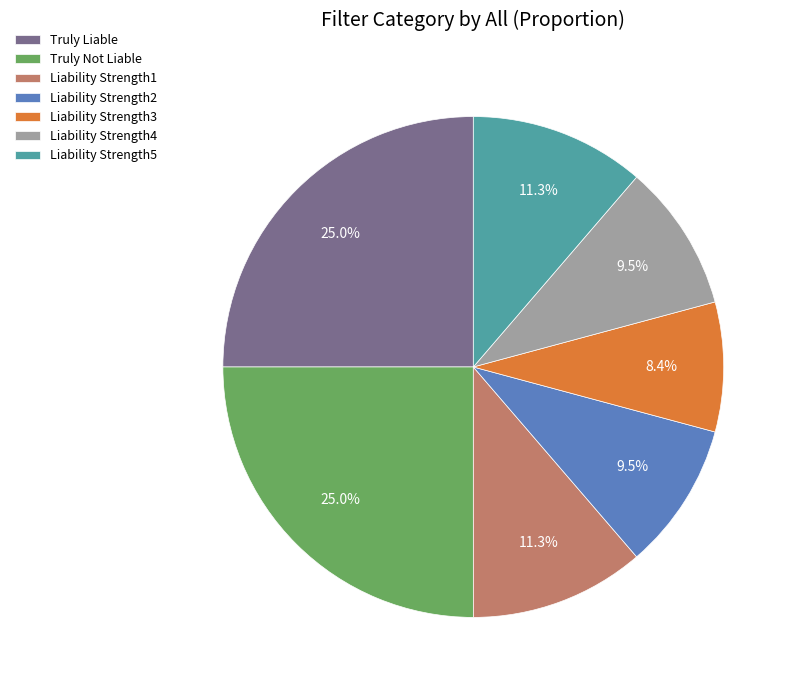

Which category has the smallest portion of the pie?

Liability Strength3